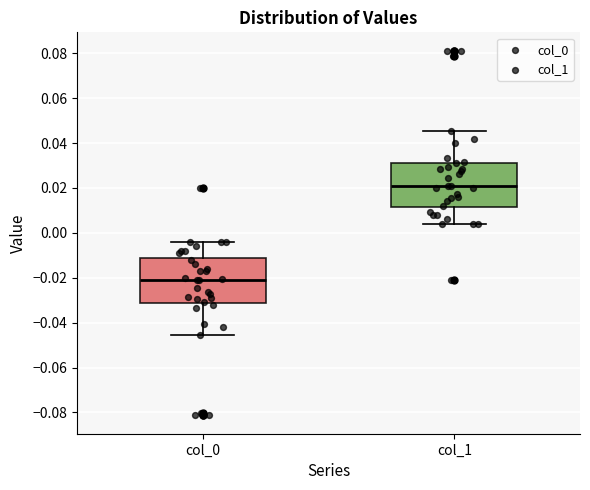

Reading left to right, read every box against the y-axis: the position of its median line, the range the box covers, and the ends of its whiskers. The values are not printed on the chart, so give them approximately, as read against the axis.

col_0: median -0.022, box -0.032 to -0.012, whiskers -0.046 to -0.004
col_1: median 0.020, box 0.012 to 0.032, whiskers 0.004 to 0.046